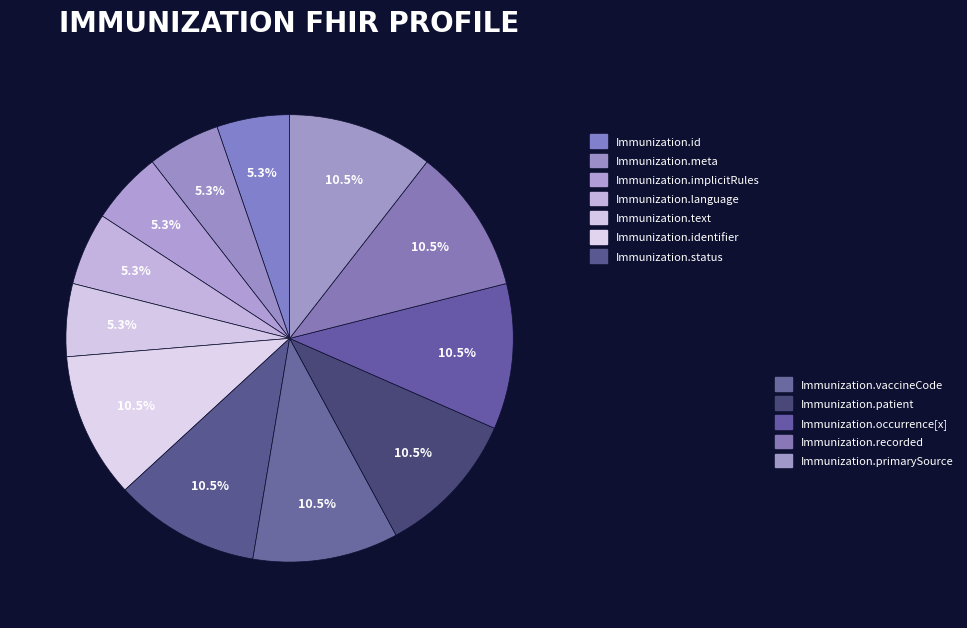

How many slices are in this pie chart?

12